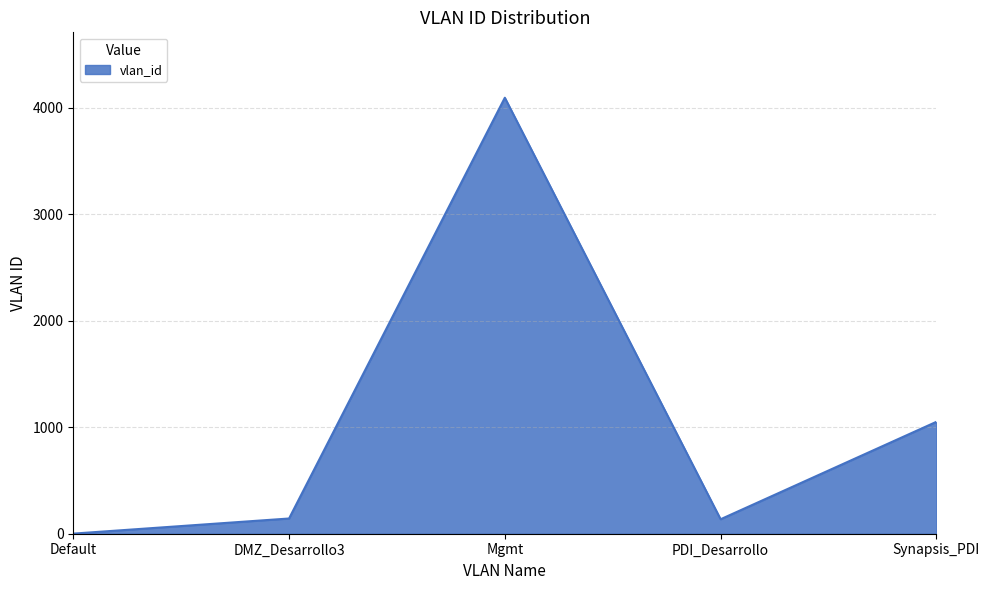

What is the maximum value shown in the chart?

4095